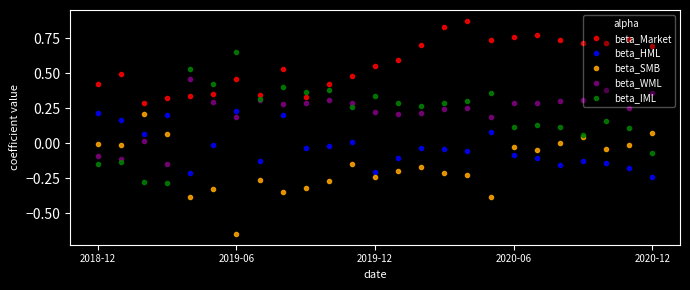

What is the sum of all beta_Market values?

14.2